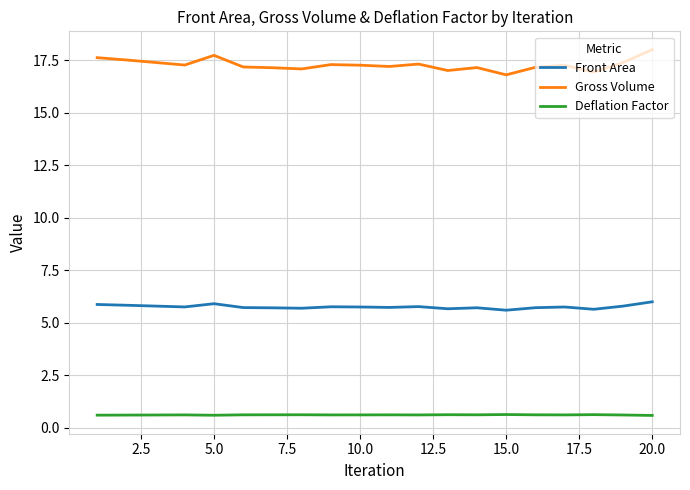

What is the maximum value shown in the chart?

18.0